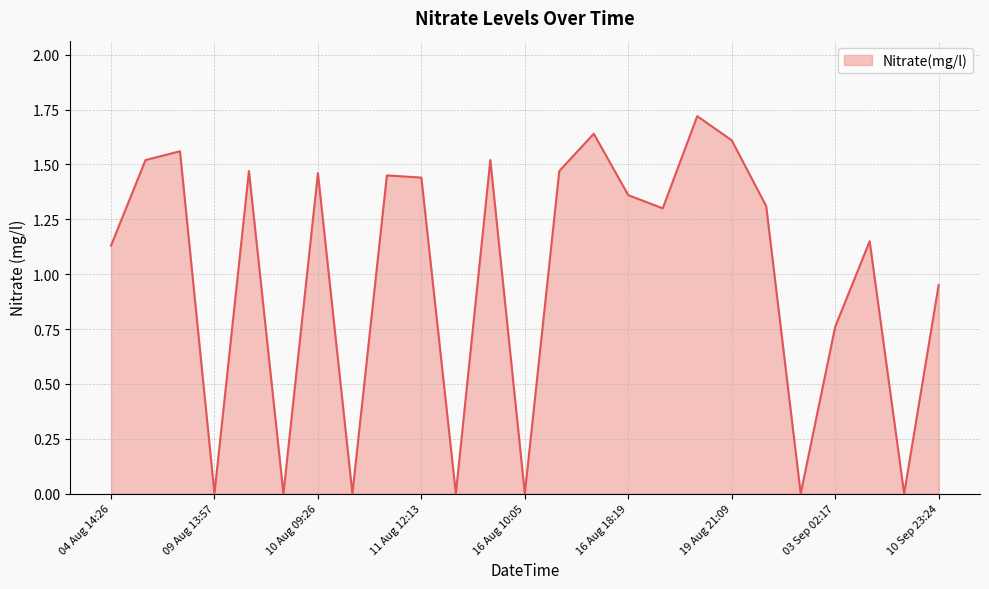

What is the greatest value displayed?

1.7